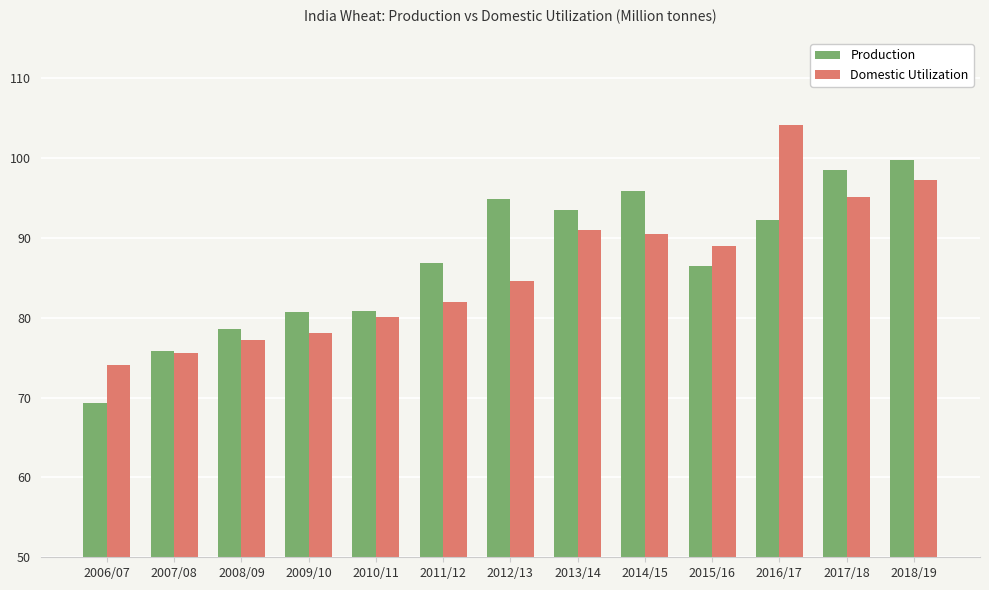

Is the value of Production at 2008/09 greater than the value of Domestic Utilization at 2006/07?

Yes